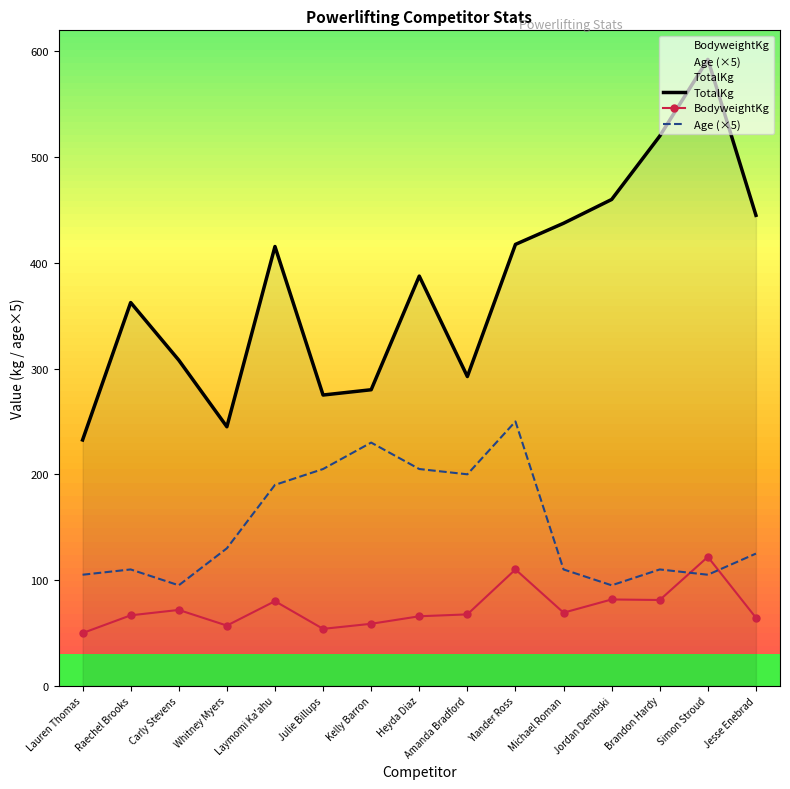

The Age (×5) series shows 95.0 at Jordan Dembski. True or false?

True